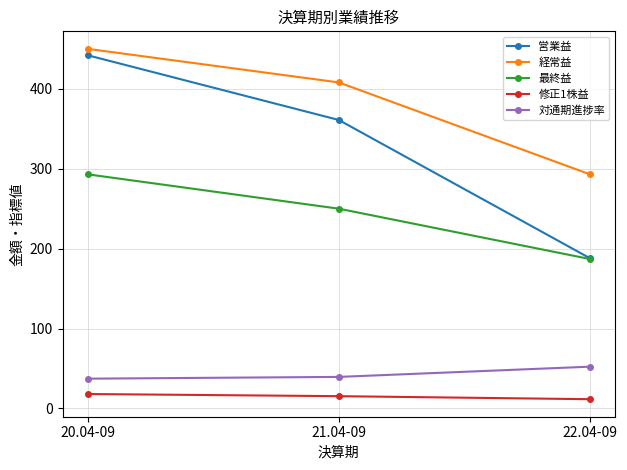

What is the spread (max minus min) of values at 21.04-09?

392.6